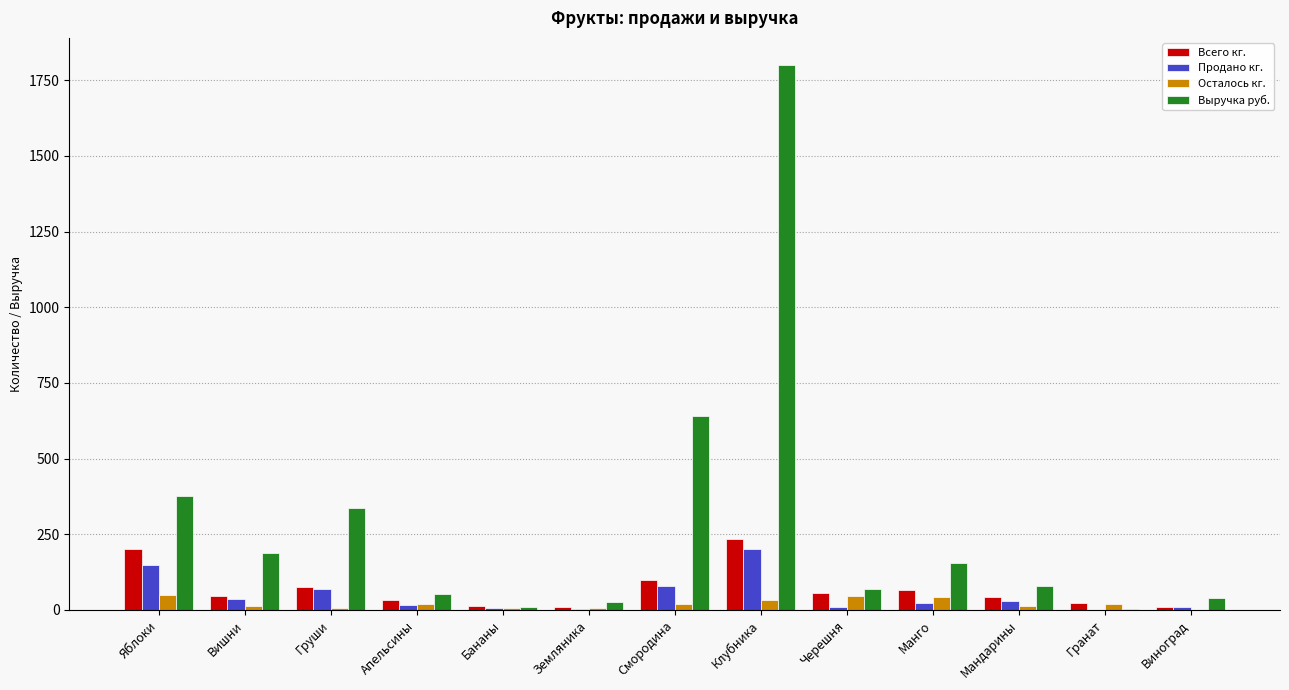

True or false: Продано кг. has a value of 69.0 at Груши.

True